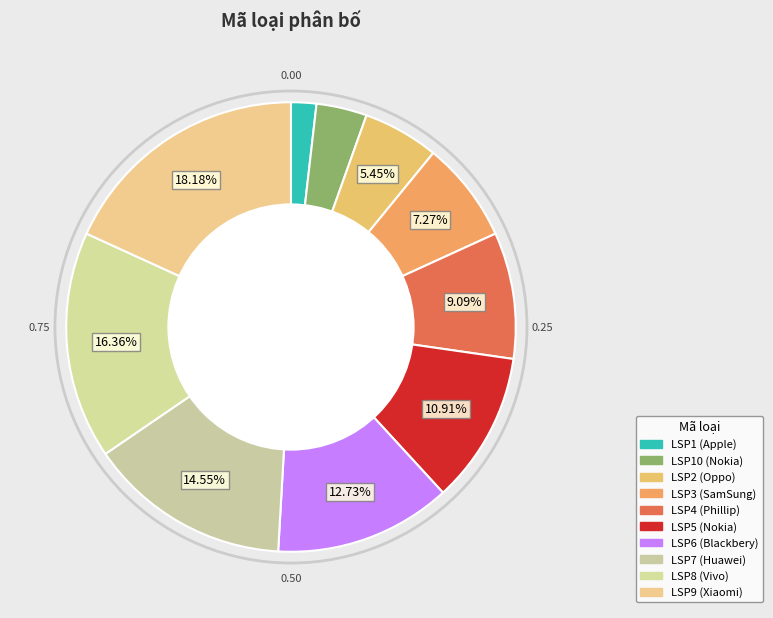

Which slice is the smallest?

LSP1